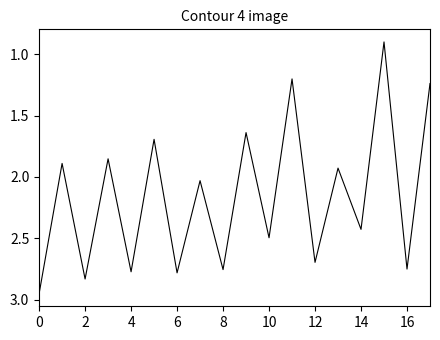

What is the minimum value shown in the chart?

0.9